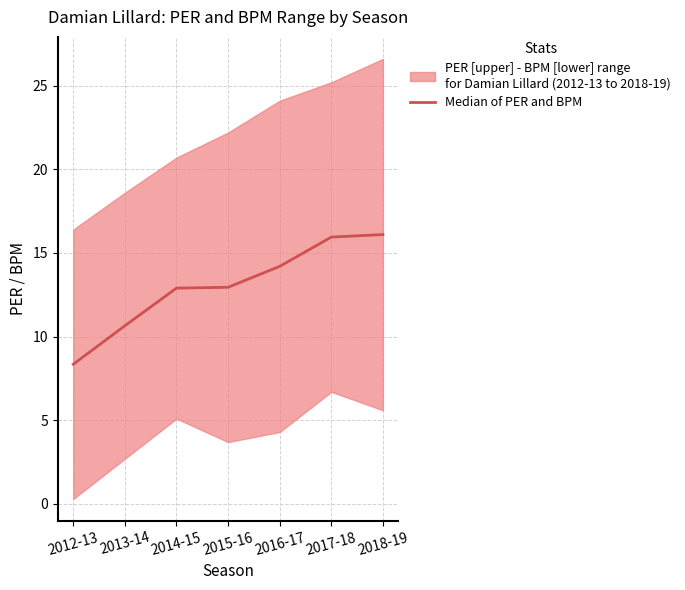

What is the sum of all values?

91.1